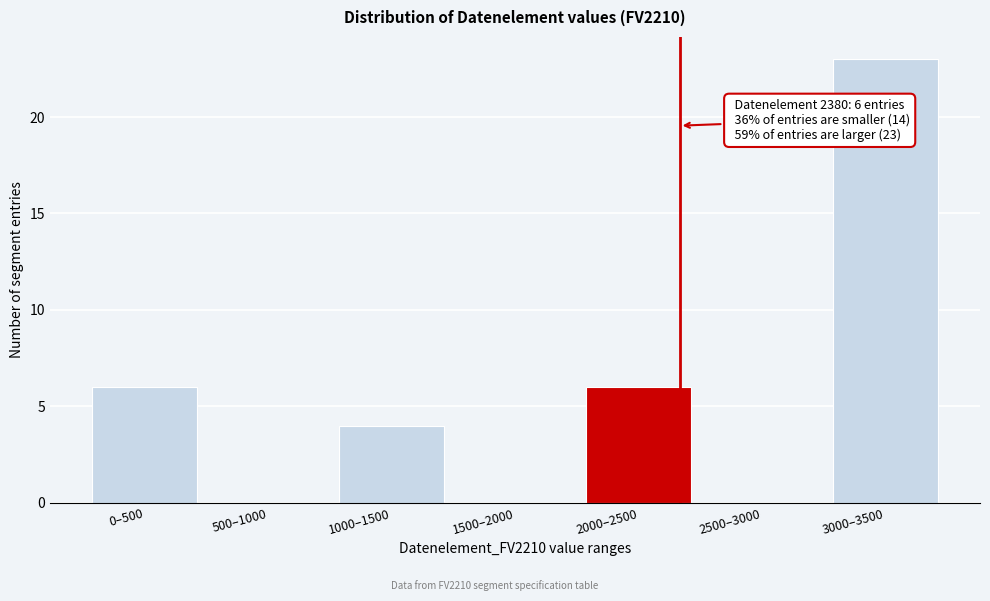

Reading right to left, extract all data points from this chart.

3000–3500=23	2500–3000=0	2000–2500=6	1500–2000=0	1000–1500=4	500–1000=0	0–500=6